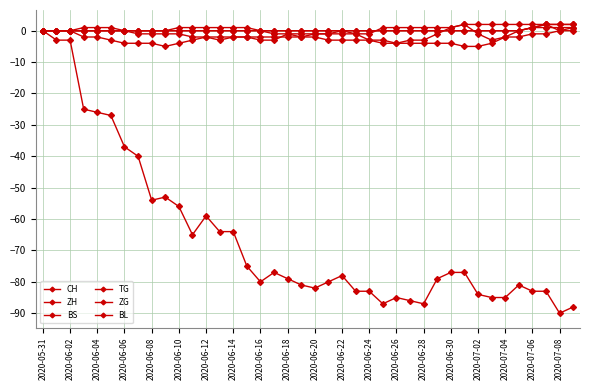

Rank the series by their maximum value, from highest to lowest.

ZH, TG, ZG, BS, BL, CH